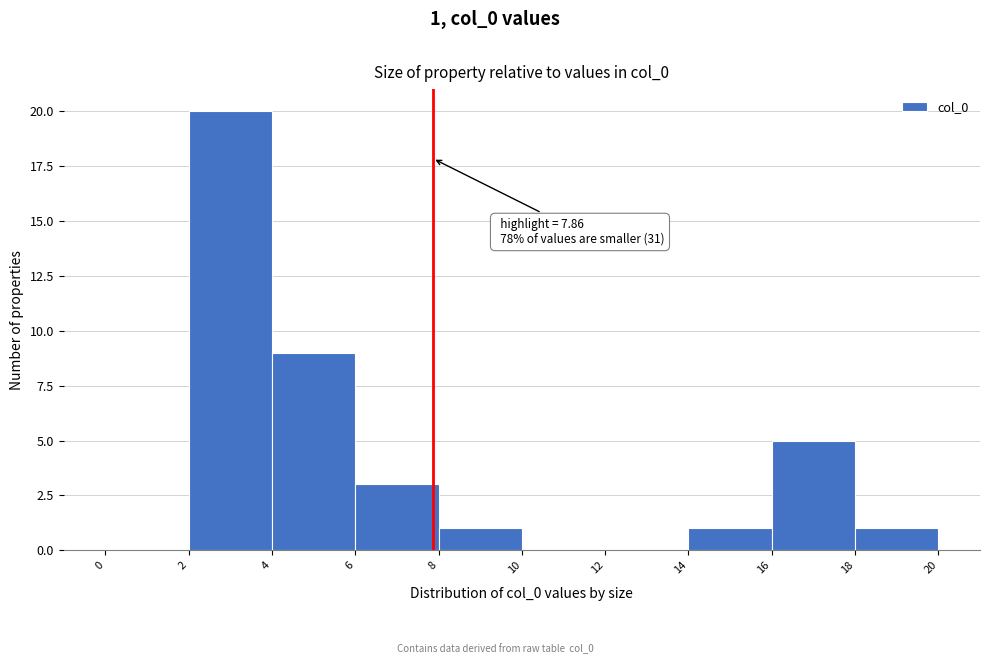

Over which range of the x-axis is the bar tallest?

2 to 4